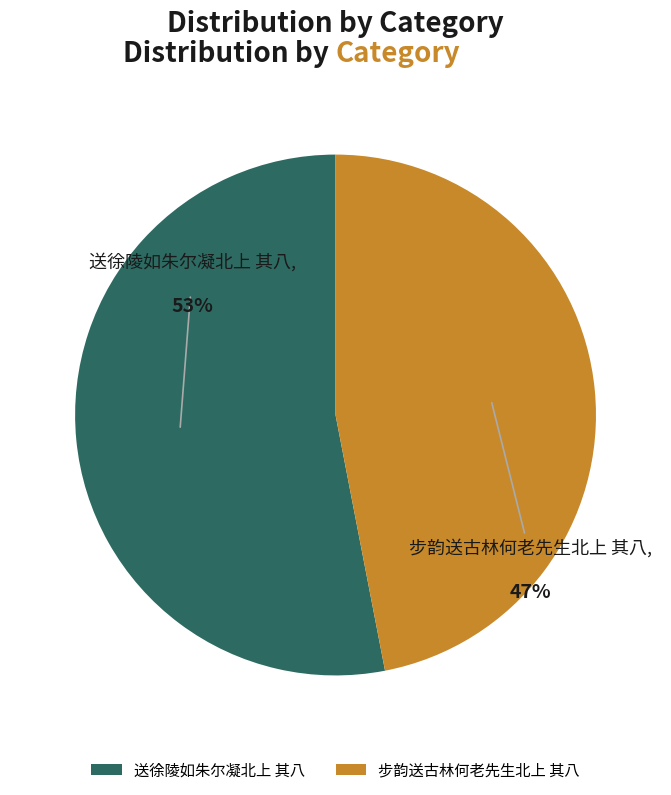

Combined, do 送徐陵如朱尔凝北上 其八 and 步韵送古林何老先生北上 其八 account for over 50%?

Yes